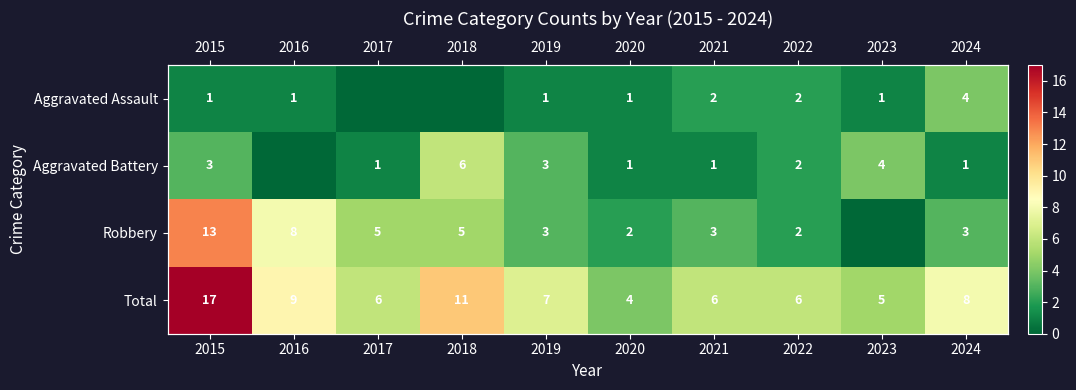

What is the sum of all Total values?

79